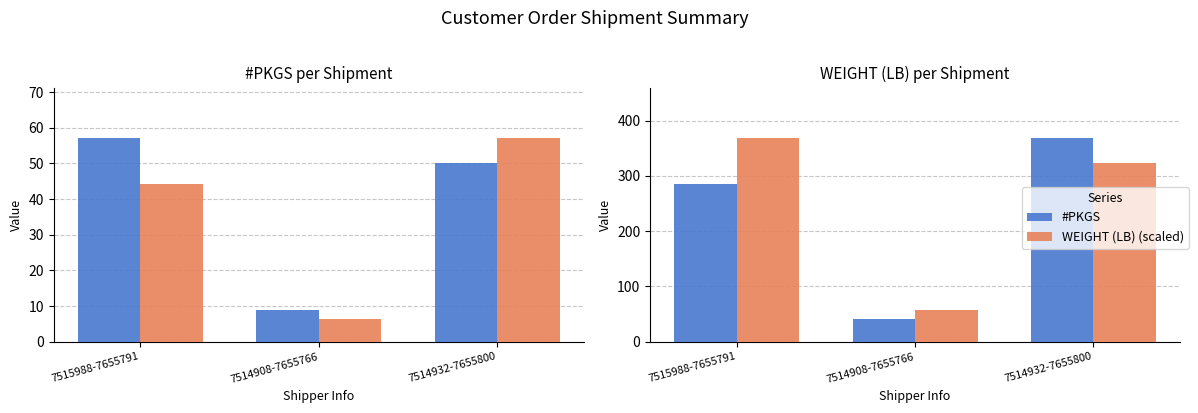

Reading left to right, transcribe all the data shown in this chart.

#PKGS: 7515988-7655791=57.0	7514908-7655766=9.0	7514932-7655800=50.0
WEIGHT (LB) (scaled): 7515988-7655791=44.1	7514908-7655766=6.3	7514932-7655800=57.0
WEIGHT (LB): 7515988-7655791=284.7	7514908-7655766=40.8	7514932-7655800=367.9
#PKGS (scaled): 7515988-7655791=367.9	7514908-7655766=58.1	7514932-7655800=322.8